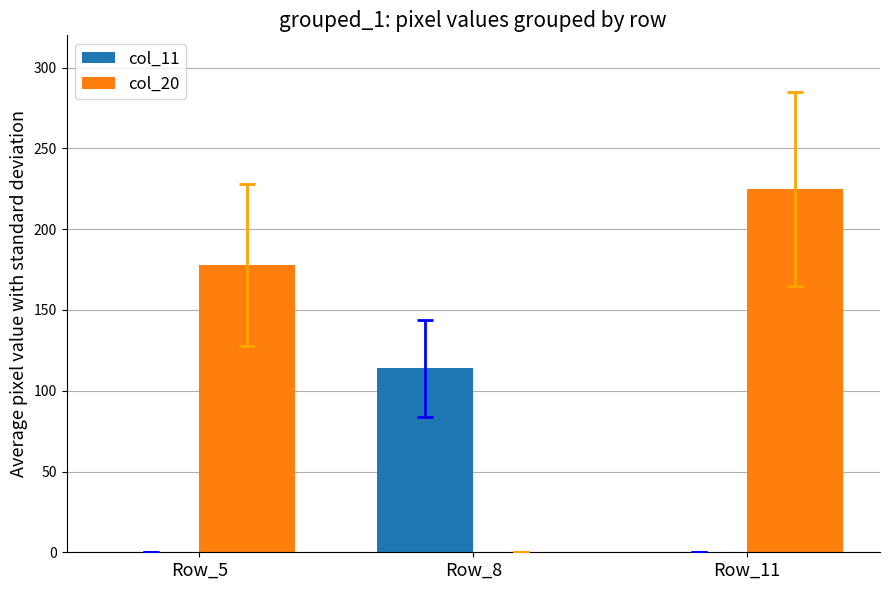

Reading left to right, what are all the values shown in this chart?

col_11: 0	114	0
col_20: 178	0	225